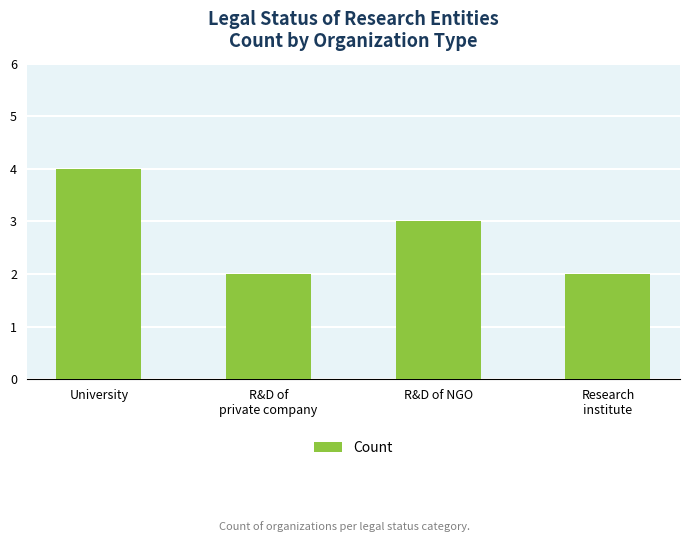

What is the maximum value shown in the chart?

4